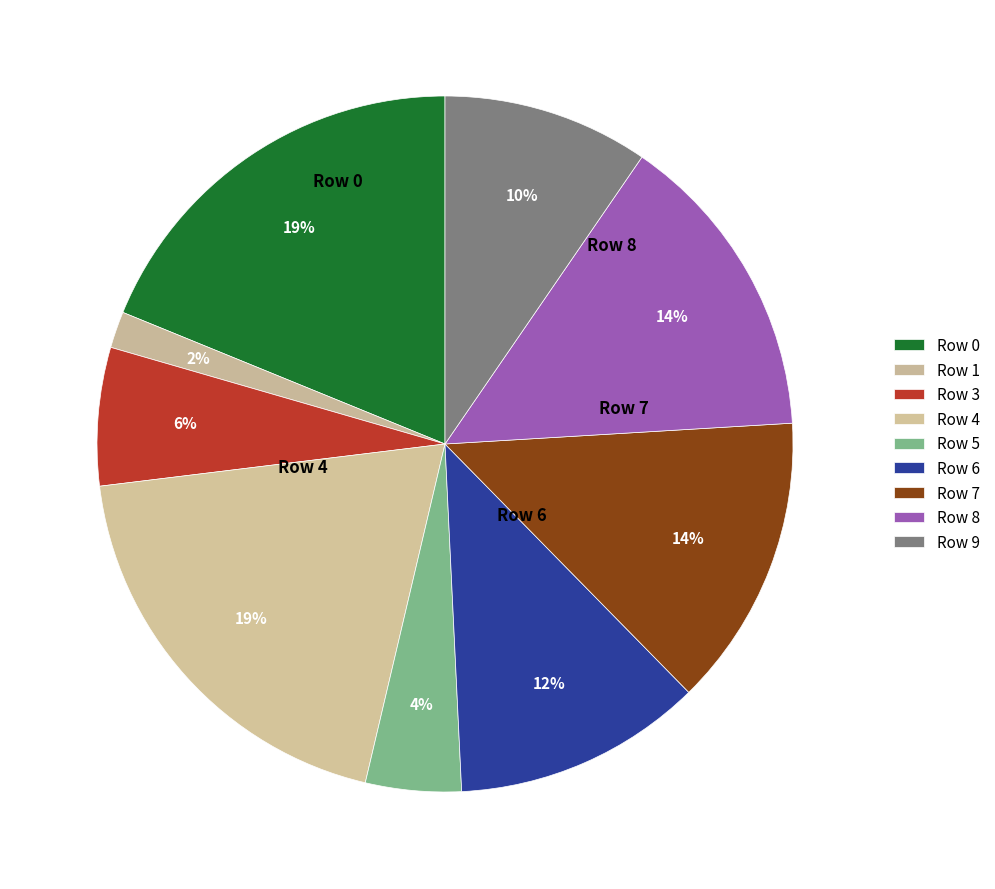

What percentage is the Row 7 slice, to the nearest percent?

14%